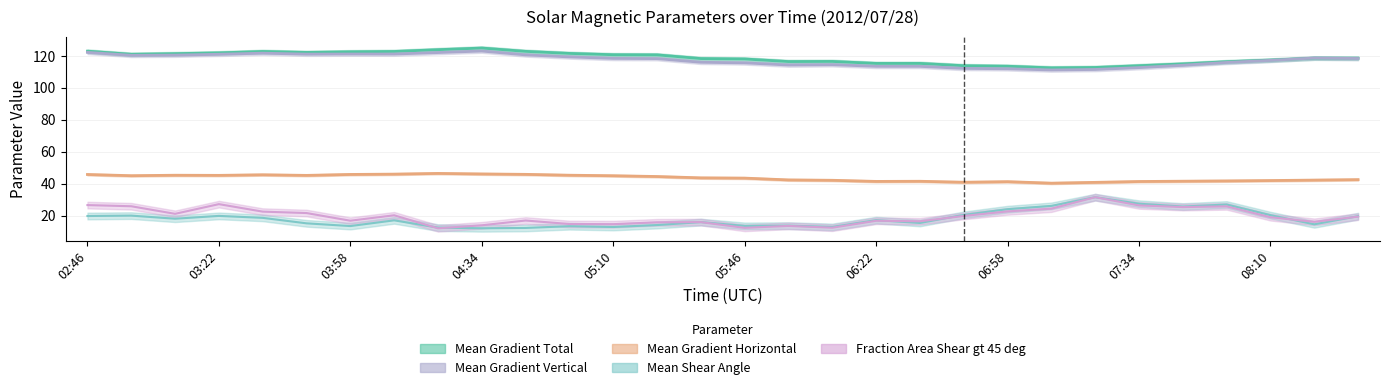

Reading left to right, what are all the values shown in this chart?

Mean Gradient Total: 02:46=123.0	02:58=121.0	03:10=121.4	03:22=121.9	03:34=122.8	03:46=122.2	03:58=122.6	04:10=122.8	04:22=123.9	04:34=124.9	04:46=122.9	04:58=121.6	05:10=120.8	05:22=120.7	05:34=118.3	05:46=118.1	05:58=116.5	06:10=116.6	06:22=115.3	06:34=115.3	06:46=113.9	06:58=113.5	07:10=112.5	07:22=112.8	07:34=113.9	07:46=115.0	07:58=116.4	08:10=117.4	08:22=118.6	08:34=118.6
Mean Gradient Horizontal: 02:46=45.7	02:58=45.0	03:10=45.3	03:22=45.2	03:34=45.5	03:46=45.2	03:58=45.7	04:10=45.9	04:22=46.4	04:34=46.1	04:46=45.8	04:58=45.3	05:10=44.9	05:22=44.4	05:34=43.6	05:46=43.4	05:58=42.3	06:10=42.1	06:22=41.4	06:34=41.5	06:46=40.9	06:58=41.2	07:10=40.3	07:22=40.8	07:34=41.3	07:46=41.5	07:58=41.7	08:10=41.9	08:22=42.2	08:34=42.5
Mean Gradient Vertical: 02:46=122.2	02:58=120.4	03:10=120.5	03:22=121.0	03:34=121.7	03:46=121.1	03:58=121.2	04:10=121.2	04:22=122.1	04:34=123.1	04:46=120.7	04:58=119.4	05:10=118.4	05:22=118.3	05:34=116.0	05:46=115.7	05:58=114.3	06:10=114.5	06:22=113.5	06:34=113.5	06:46=112.2	06:58=112.0	07:10=111.2	07:22=111.5	07:34=112.7	07:46=114.2	07:58=115.9	08:10=117.2	08:22=118.7	08:34=118.4
Mean Shear Angle: 02:46=19.7	02:58=19.9	03:10=18.0	03:22=19.8	03:34=18.5	03:46=15.1	03:58=13.4	04:10=17.0	04:22=12.4	04:34=12.0	04:46=12.2	04:58=13.3	05:10=12.8	05:22=14.0	05:34=15.9	05:46=13.5	05:58=13.7	06:10=12.9	06:22=17.1	06:34=15.3	06:46=20.4	06:58=24.0	07:10=26.0	07:22=31.5	07:34=27.4	07:46=25.6	07:58=26.9	08:10=20.2	08:22=14.5	08:34=19.6
Fraction Area Shear gt 45 deg: 02:46=26.5	02:58=25.8	03:10=21.1	03:22=27.1	03:34=22.4	03:46=21.6	03:58=16.8	04:10=20.2	04:22=12.0	04:34=13.9	04:46=16.9	04:58=14.7	05:10=14.6	05:22=15.8	05:34=15.9	05:46=12.3	05:58=13.5	06:10=12.4	06:22=16.7	06:34=16.4	06:46=19.7	06:58=22.6	07:10=24.3	07:22=31.5	07:34=26.3	07:46=25.3	07:58=25.8	08:10=18.9	08:22=16.1	08:34=19.3